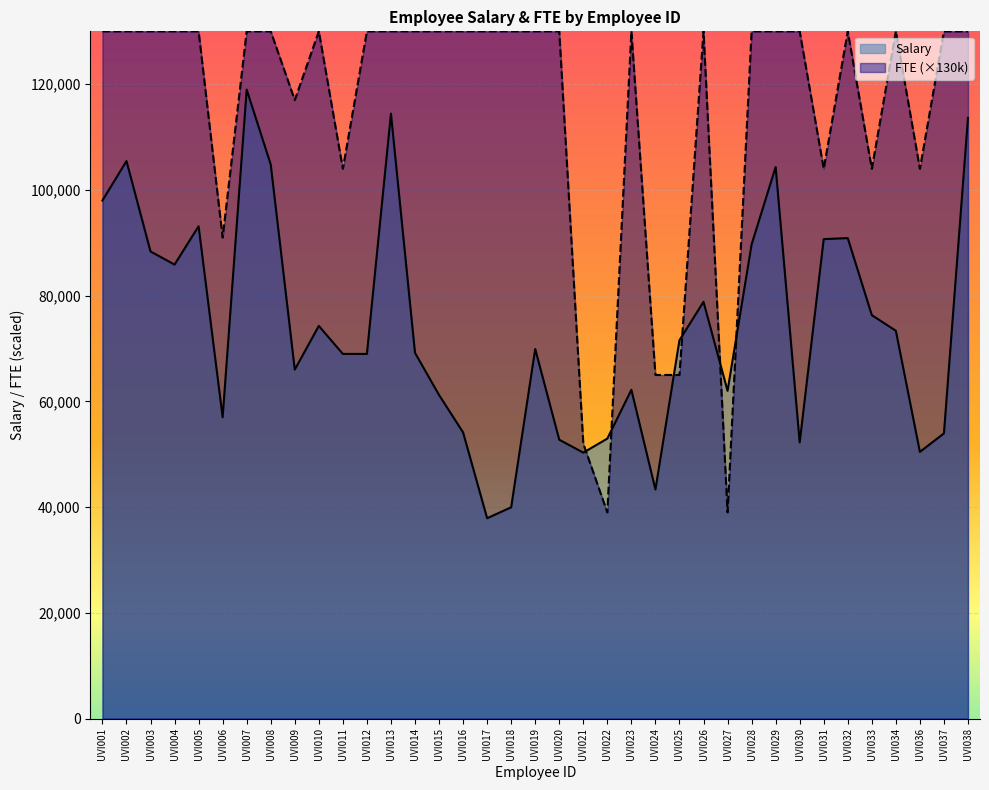

What is the value of the Salary point at the 36th from the left?

53949.3